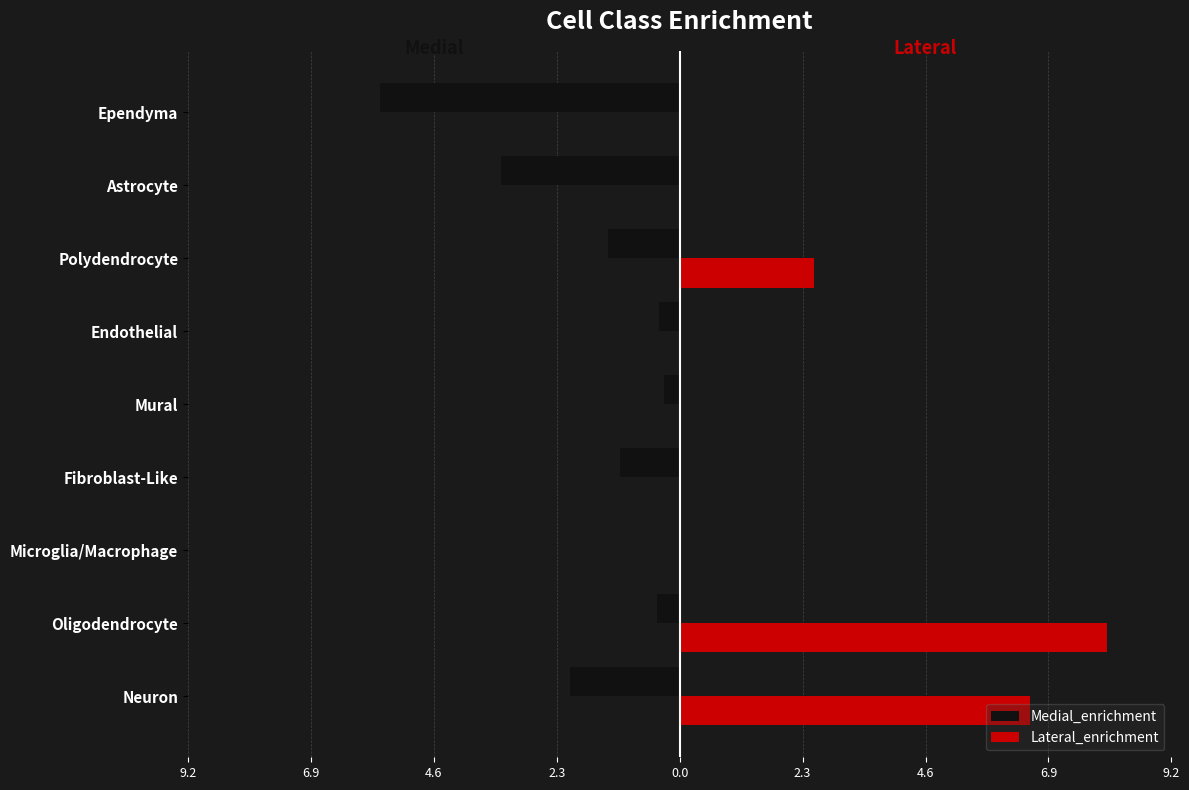

What are all the series names shown in the legend?

Medial_enrichment, Lateral_enrichment